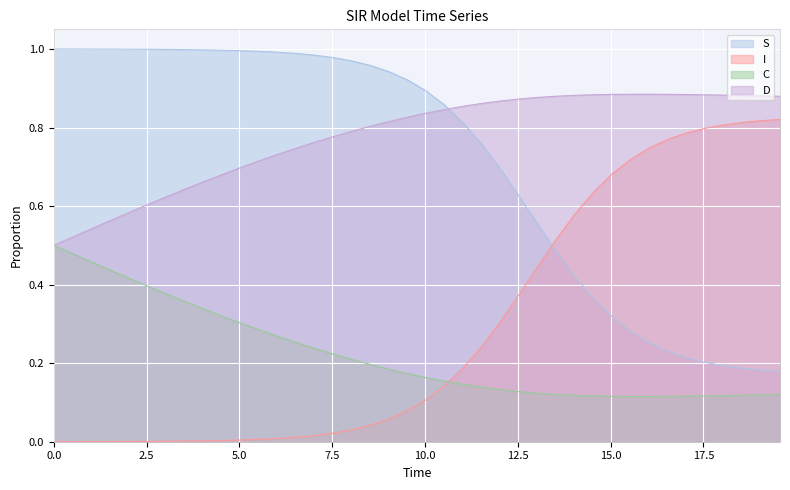

Which series has the largest total across all categories?

D